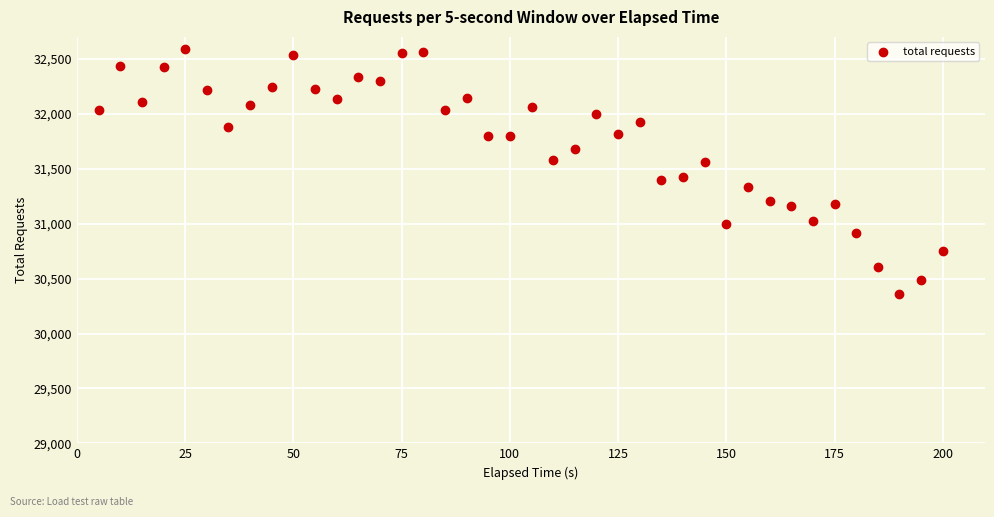

What is the range of Y values (max minus min)?

2227